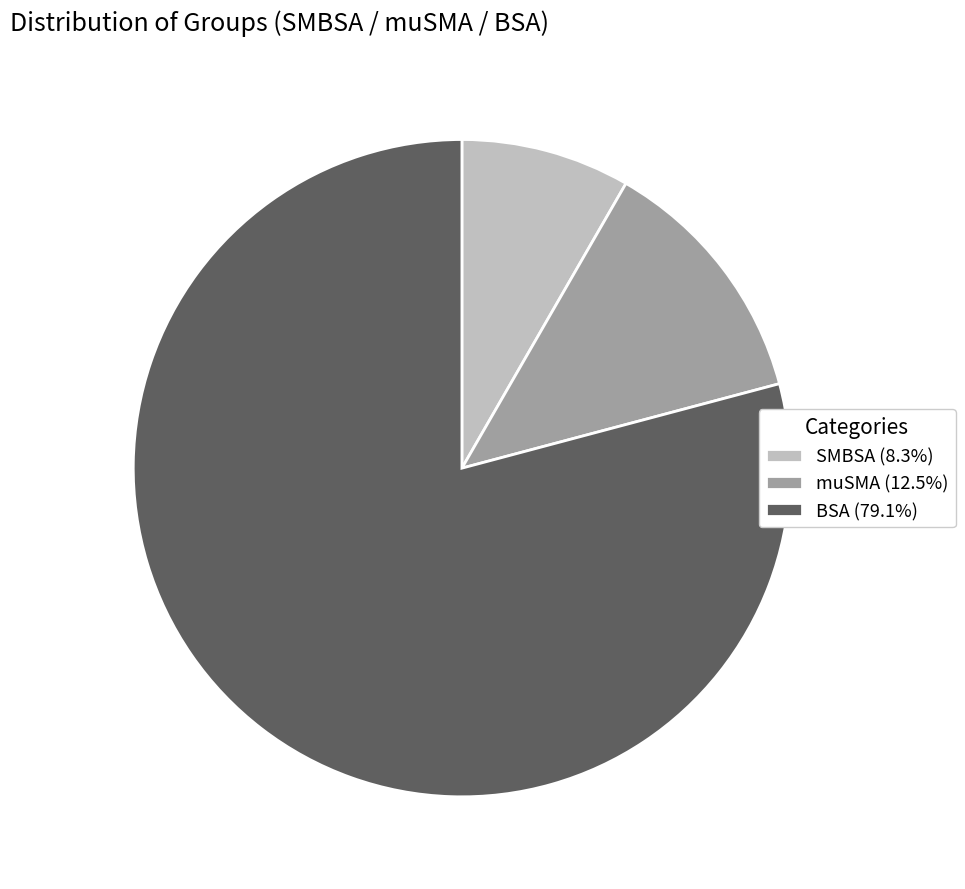

Combined, do BSA (79.1%) and SMBSA (8.3%) account for over 50%?

Yes